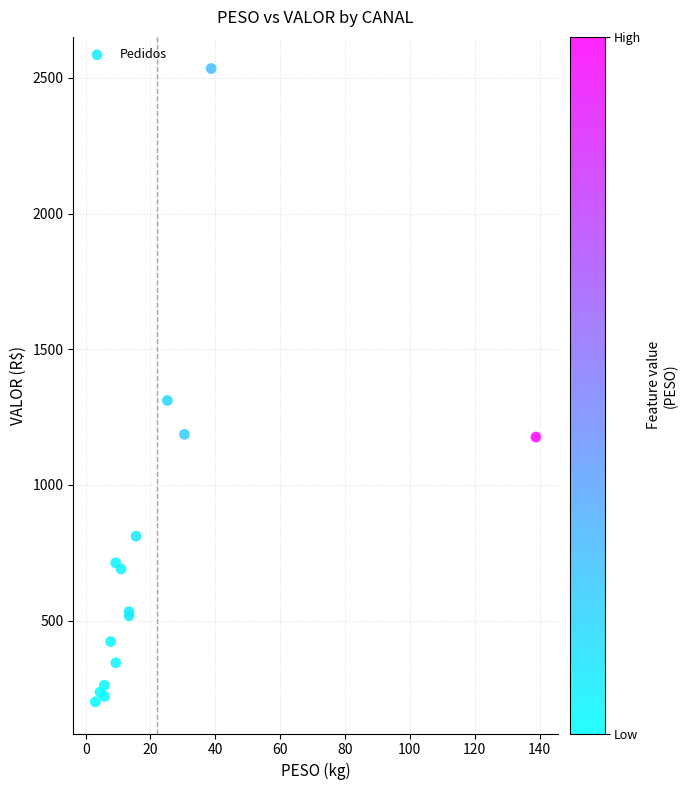

What Y value in the scatter plot is closest to 1367?

1311.3